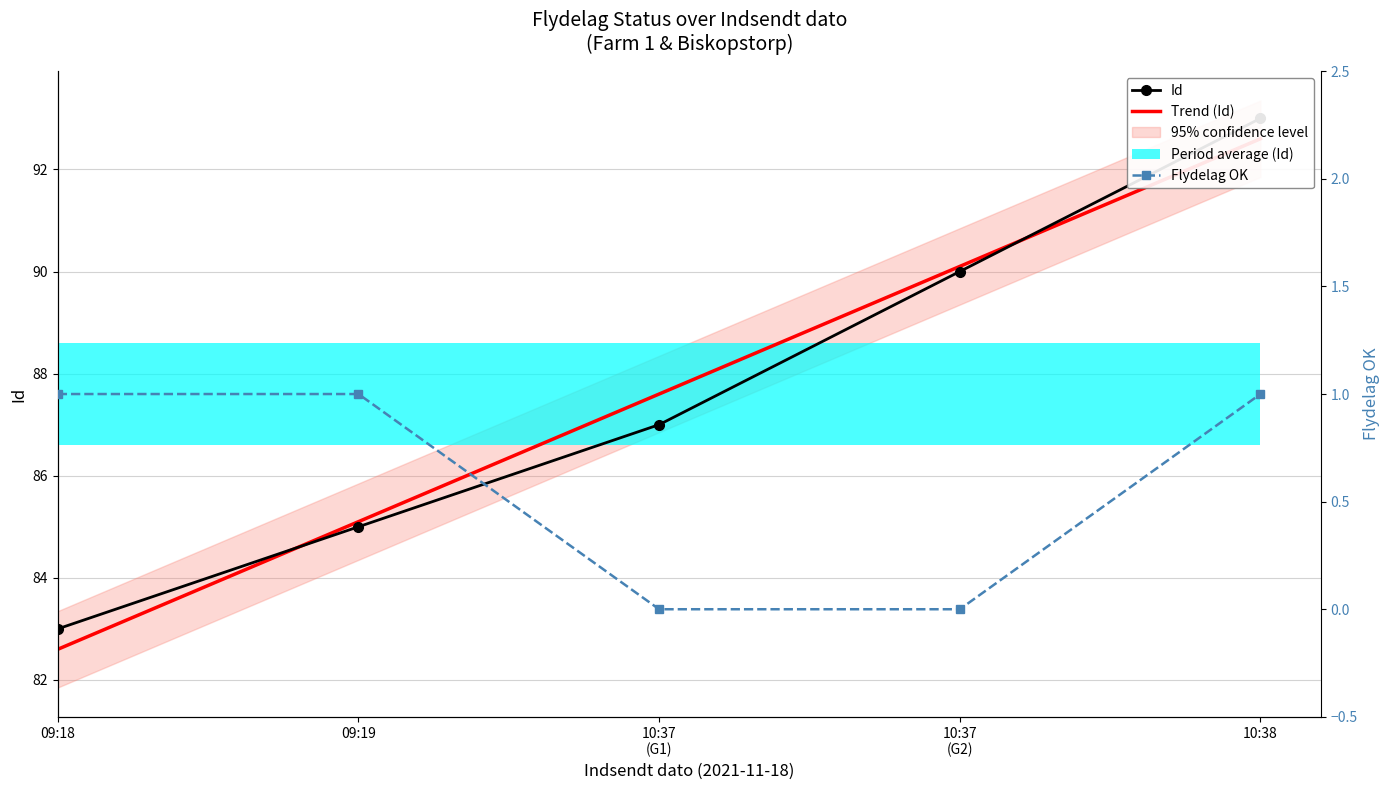

What is the sum of the Id values at 10:38 and 10:37 (G1)?

180